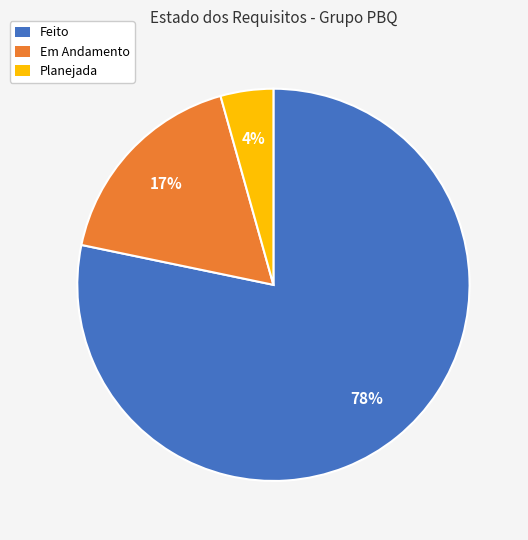

The Em Andamento slice represents 11% of the pie. True or false?

False